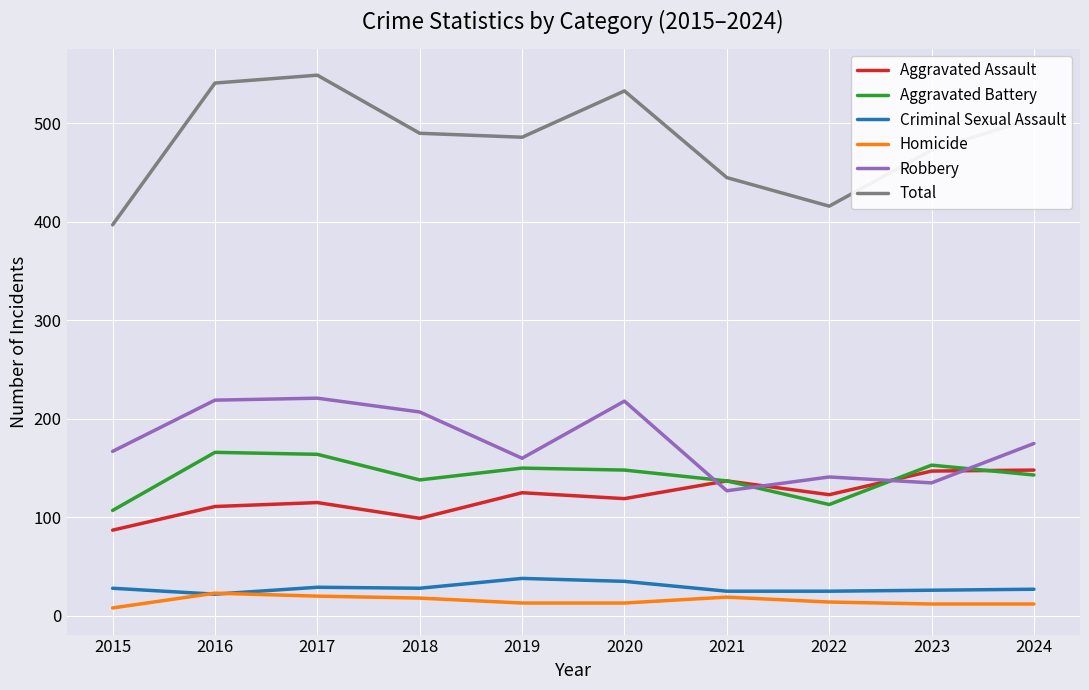

At how many categories does at least one series exceed 228?

10